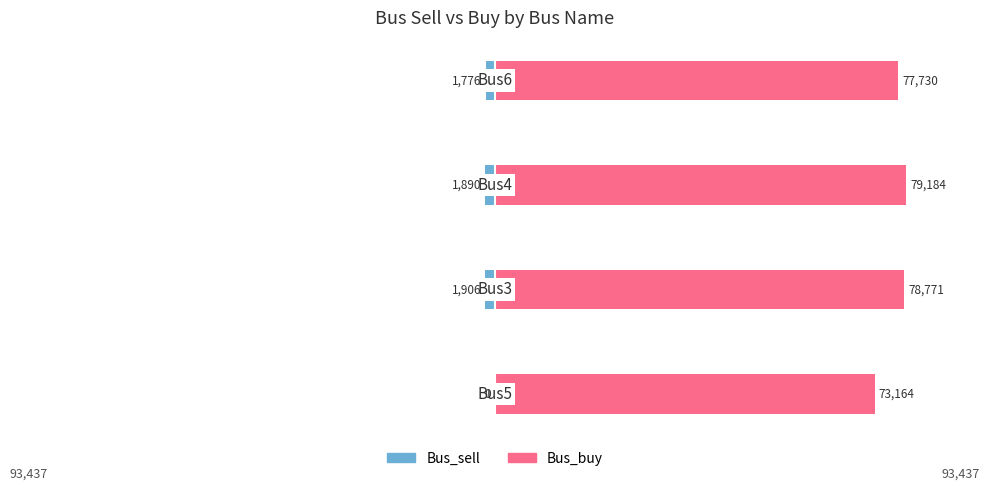

List the labels in order of Bus_buy value, smallest first.

0, 3, 1, 2